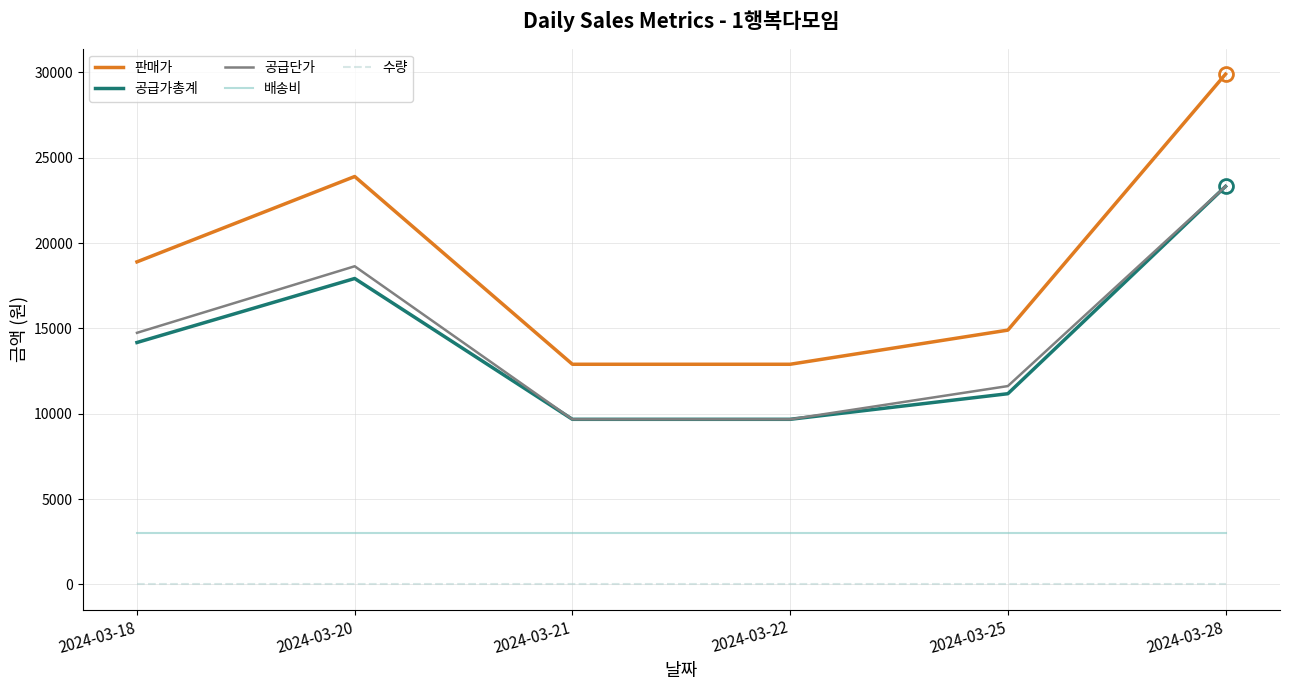

Between 2024-03-20 and 2024-03-22, which series saw the biggest shift?

판매가